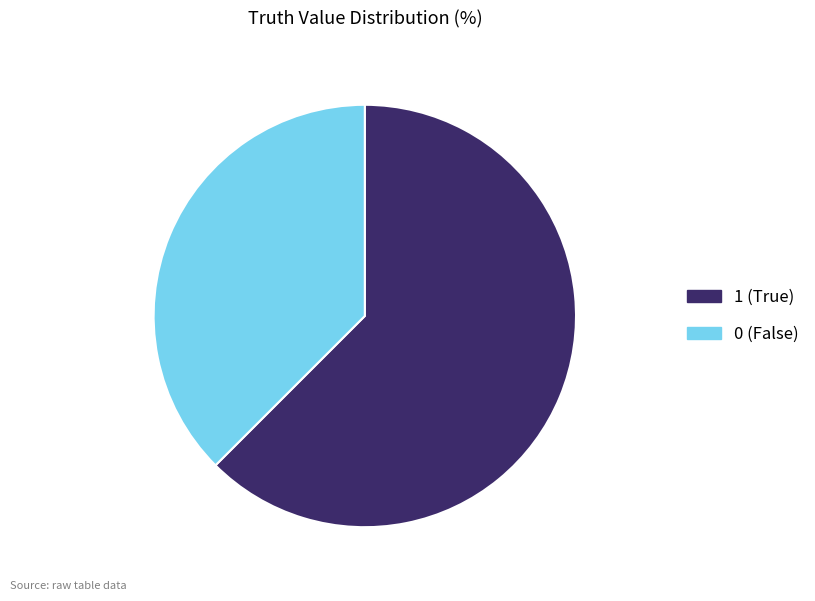

Rank the categories by value from highest to lowest.

value_1, value_0